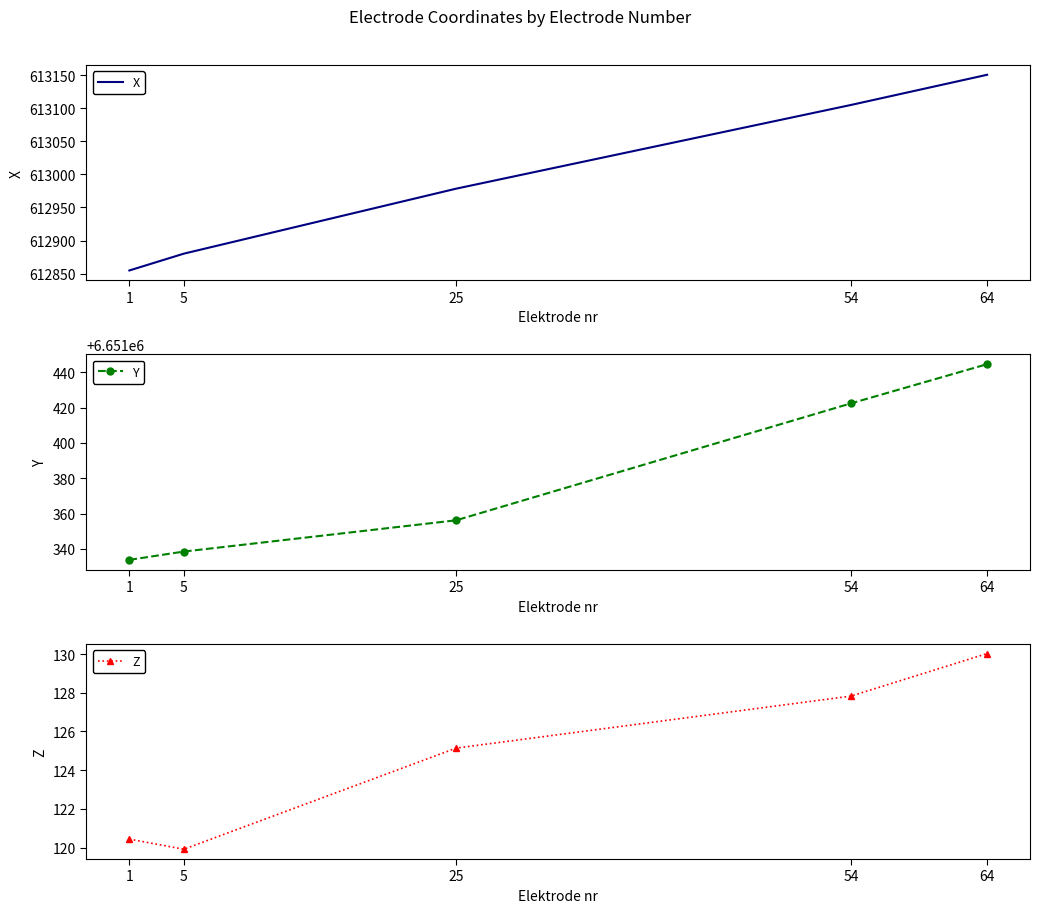

Read the X value at 64.

613150.5